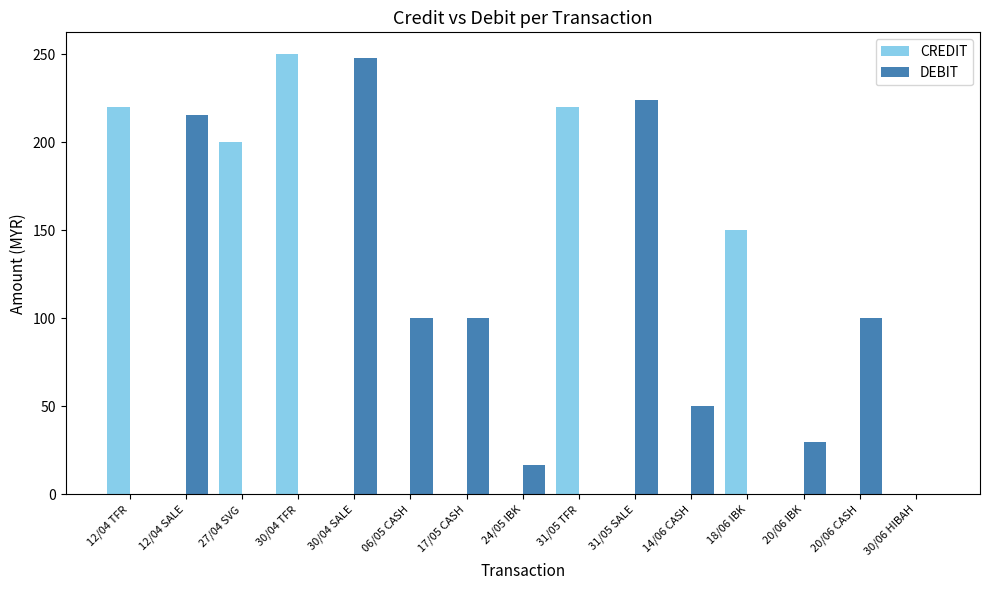

What is the maximum value for DEBIT?

248.1